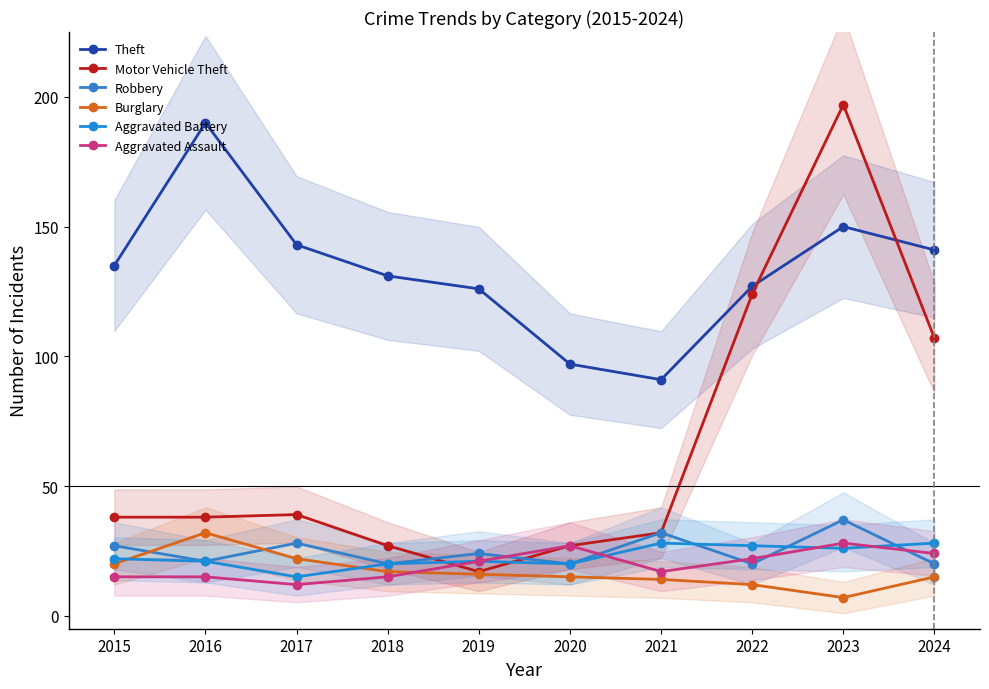

Is it true that Aggravated Battery equals 26 at 2023?

True